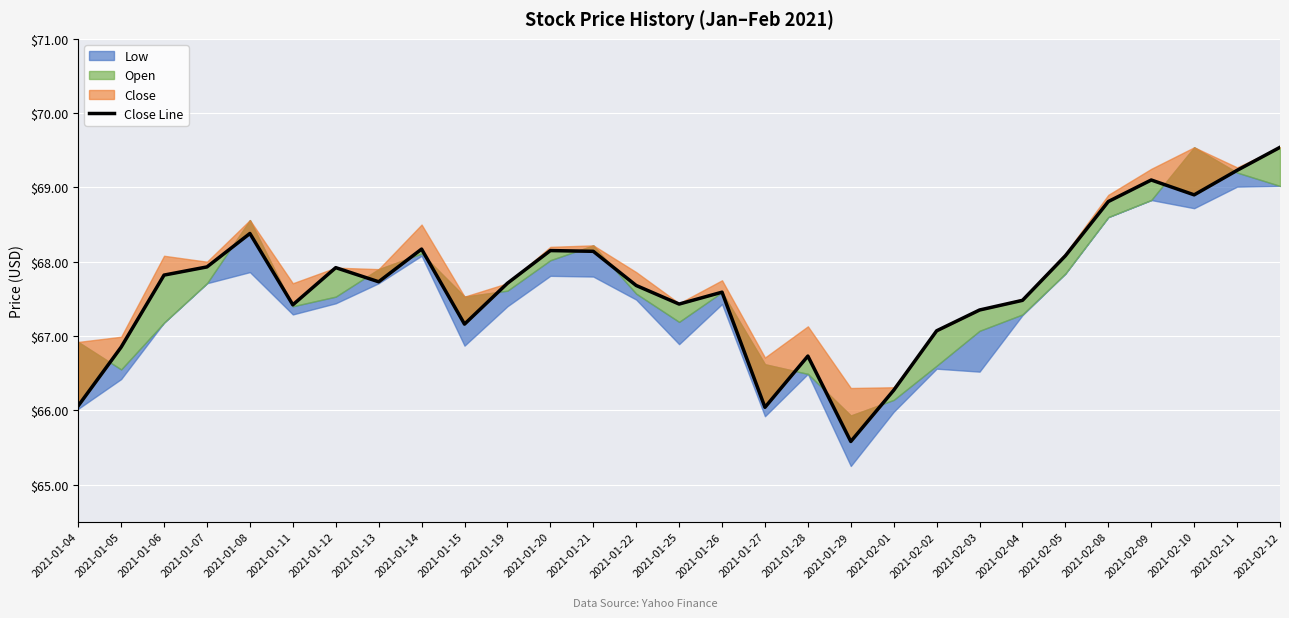

What is the average value?

67.7